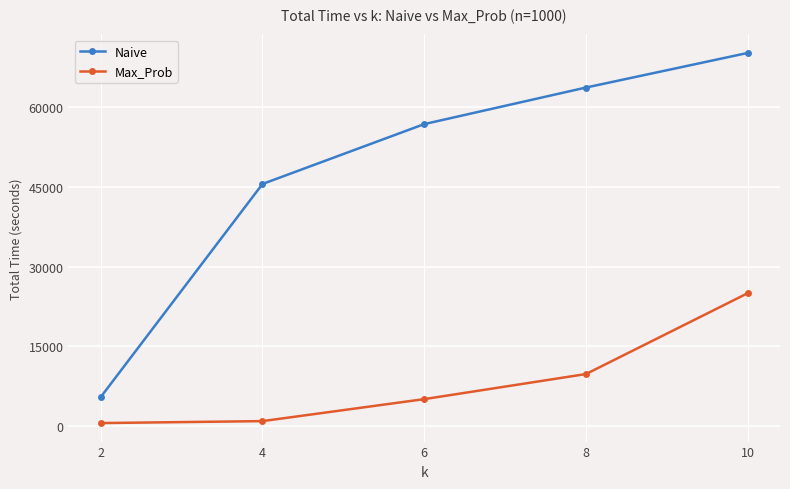

What is the difference between the second highest and minimum values in the Max_Prob series?

9215.8